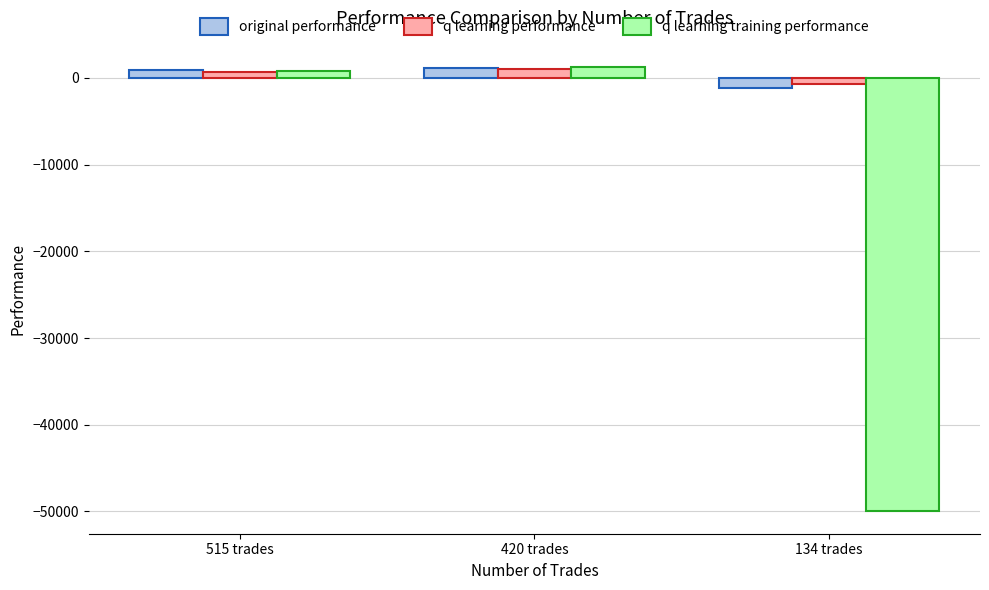

Which series has the largest range (max minus min)?

q learning training performance